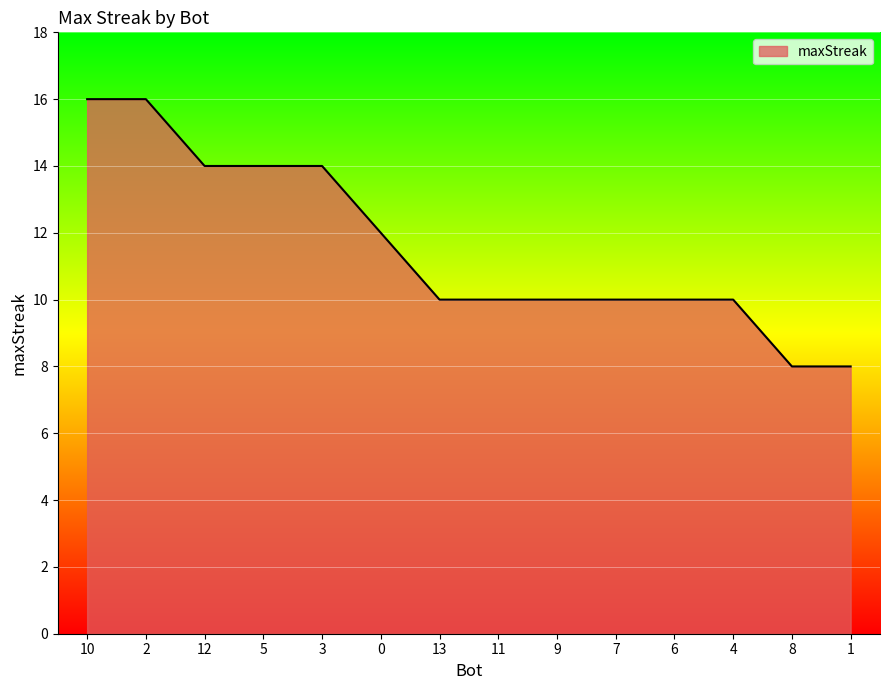

What position from the right is 6?

4